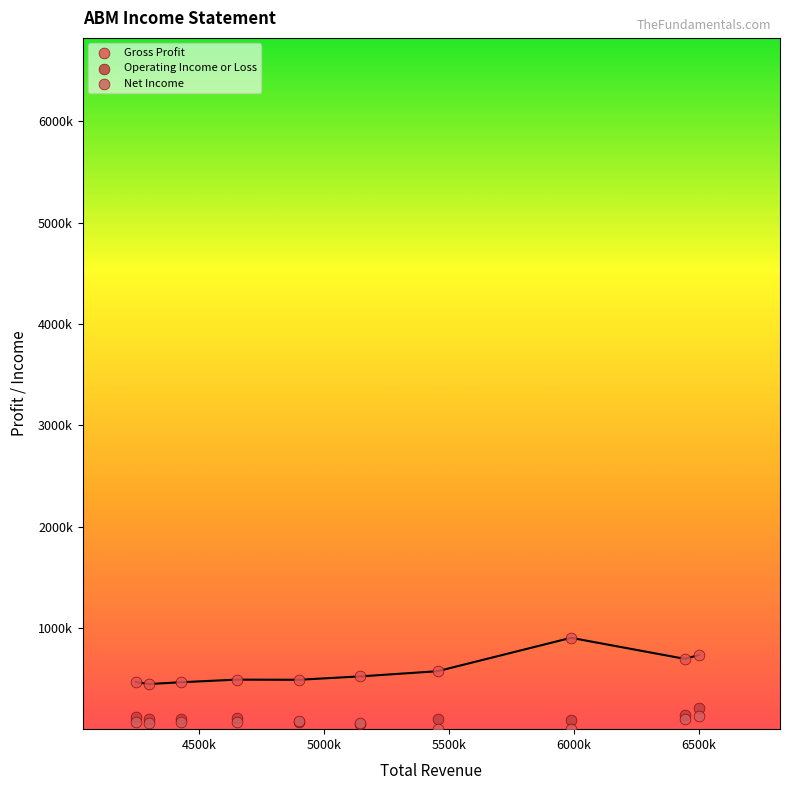

What are all the series names shown in the legend?

Gross Profit, Operating Income or Loss, Net Income